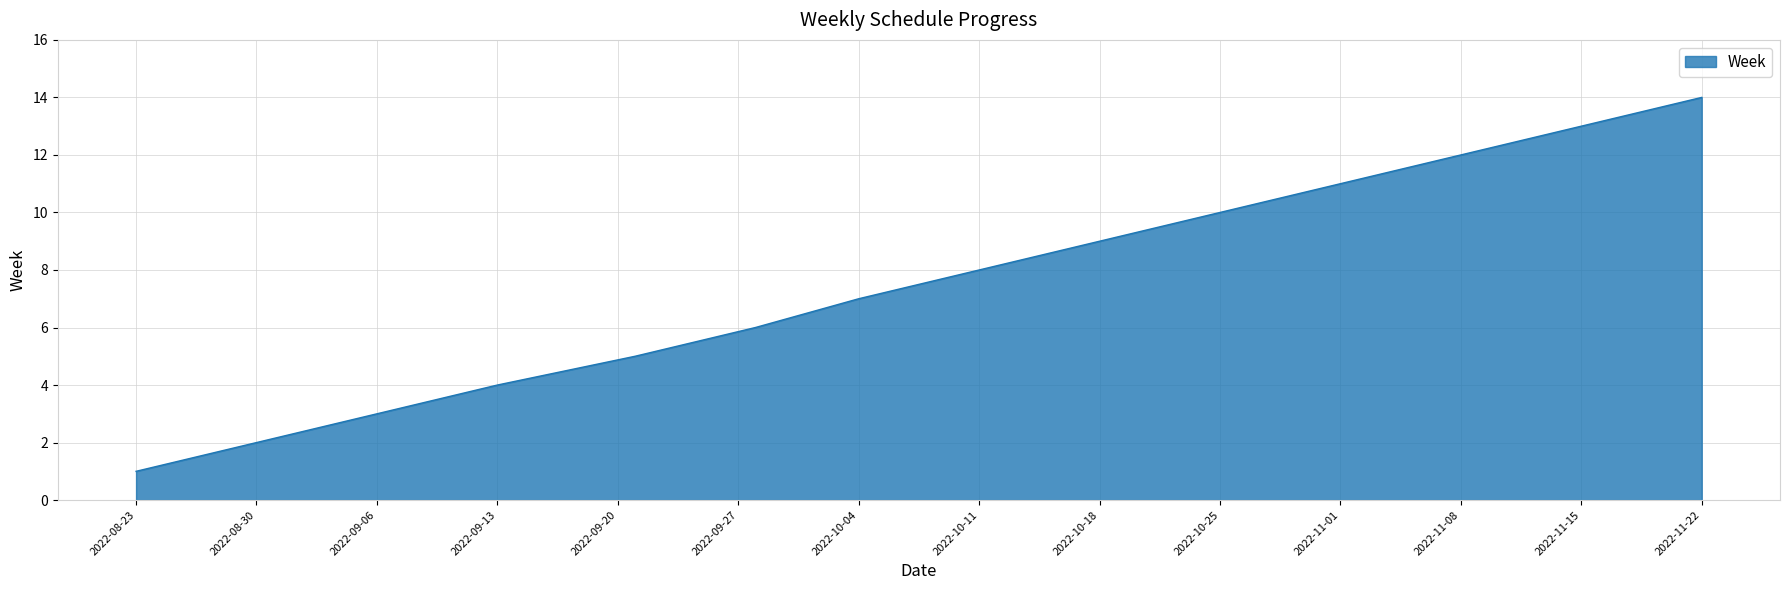

What is the maximum value shown in the chart?

14